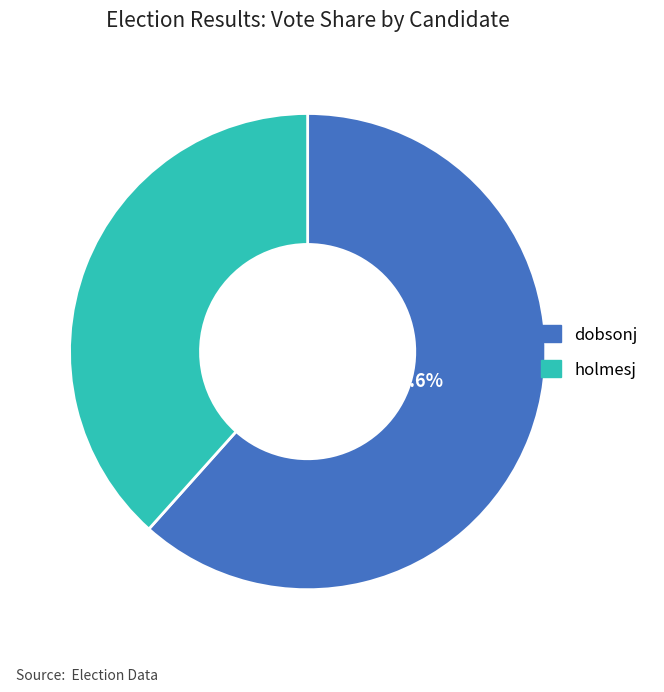

Is there a majority slice in this chart?

Yes